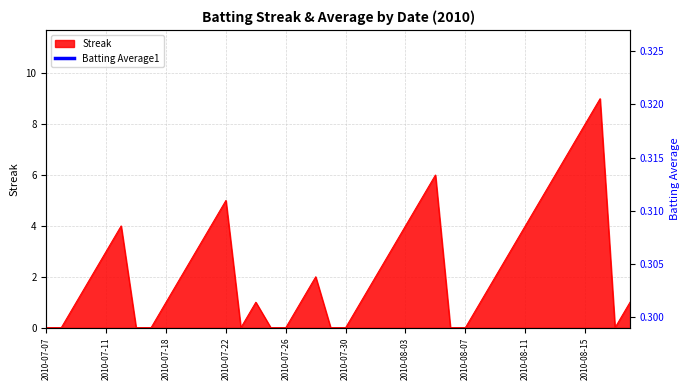

How many lines are shown in the chart?

1